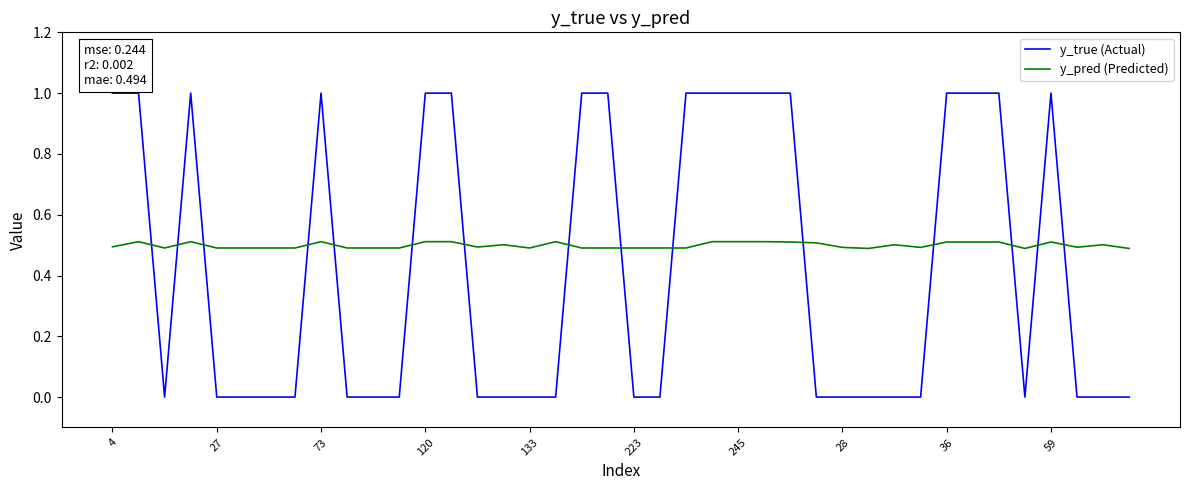

Does the chart have visible grid lines?

No